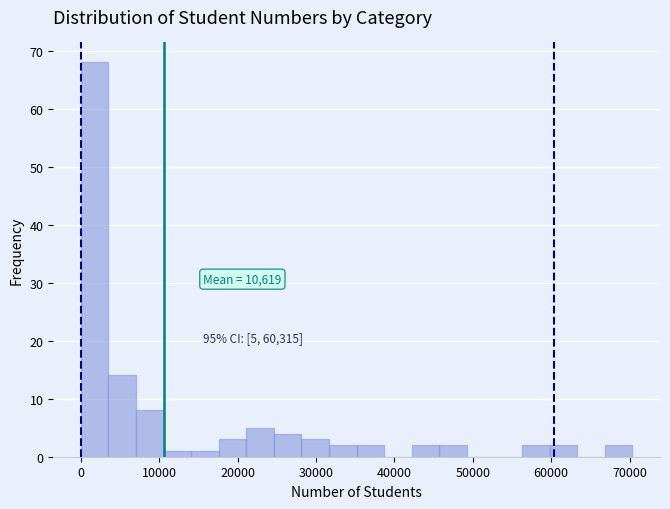

Read against the x-axis, roughly where is the centre of the tallest bar?

2000